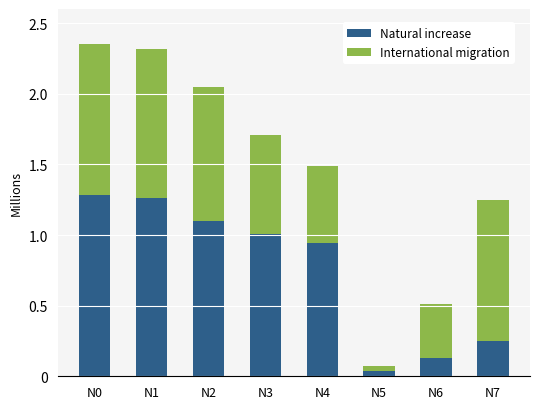

Which category has the lowest value in the Natural increase series?

N5